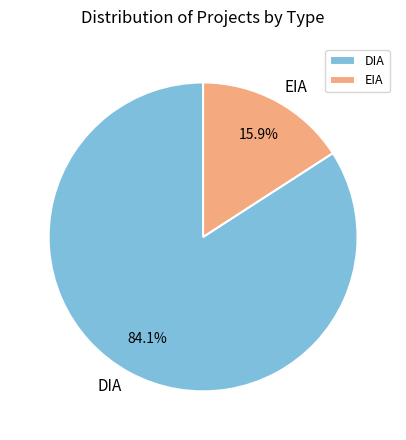

Does DIA represent more than half of the total?

Yes